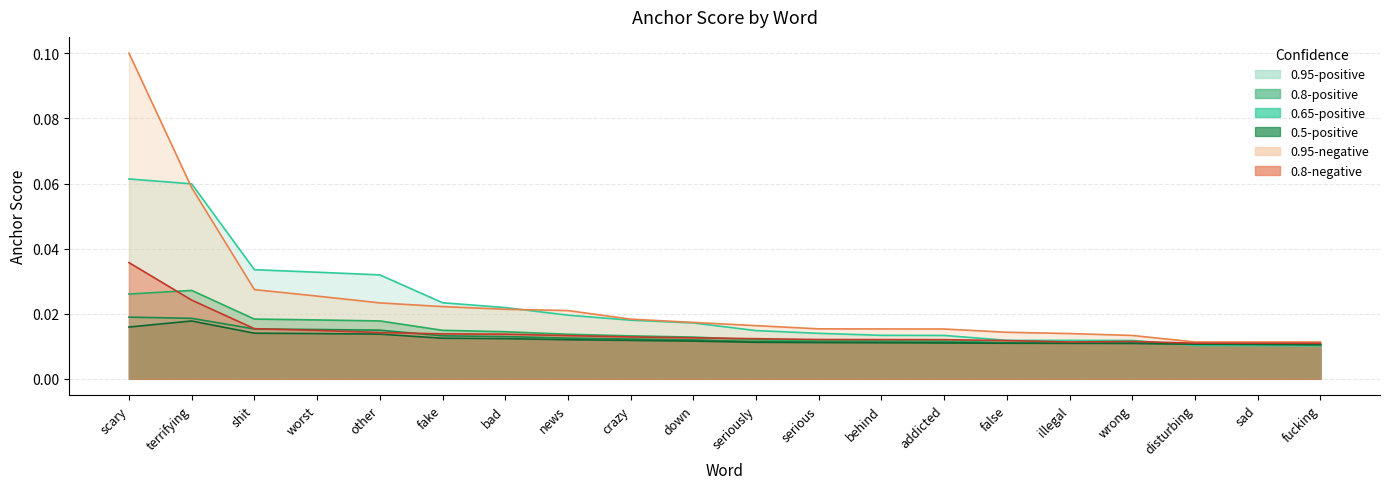

After their last crossing, which series has the higher values: 0.8-positive anchor or 0.95-positive anchor?

0.8-positive anchor